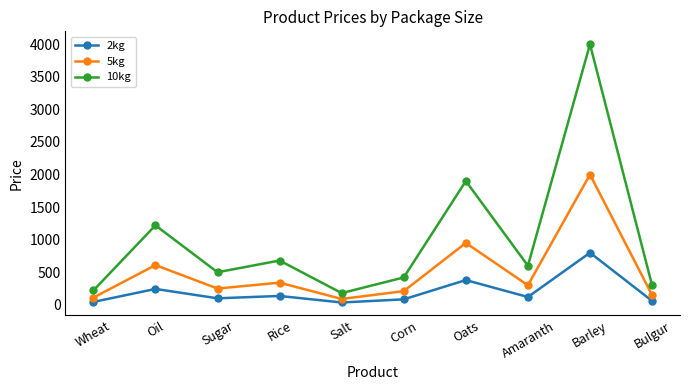

What is the sum of the 2kg values at Salt and Sugar?

136